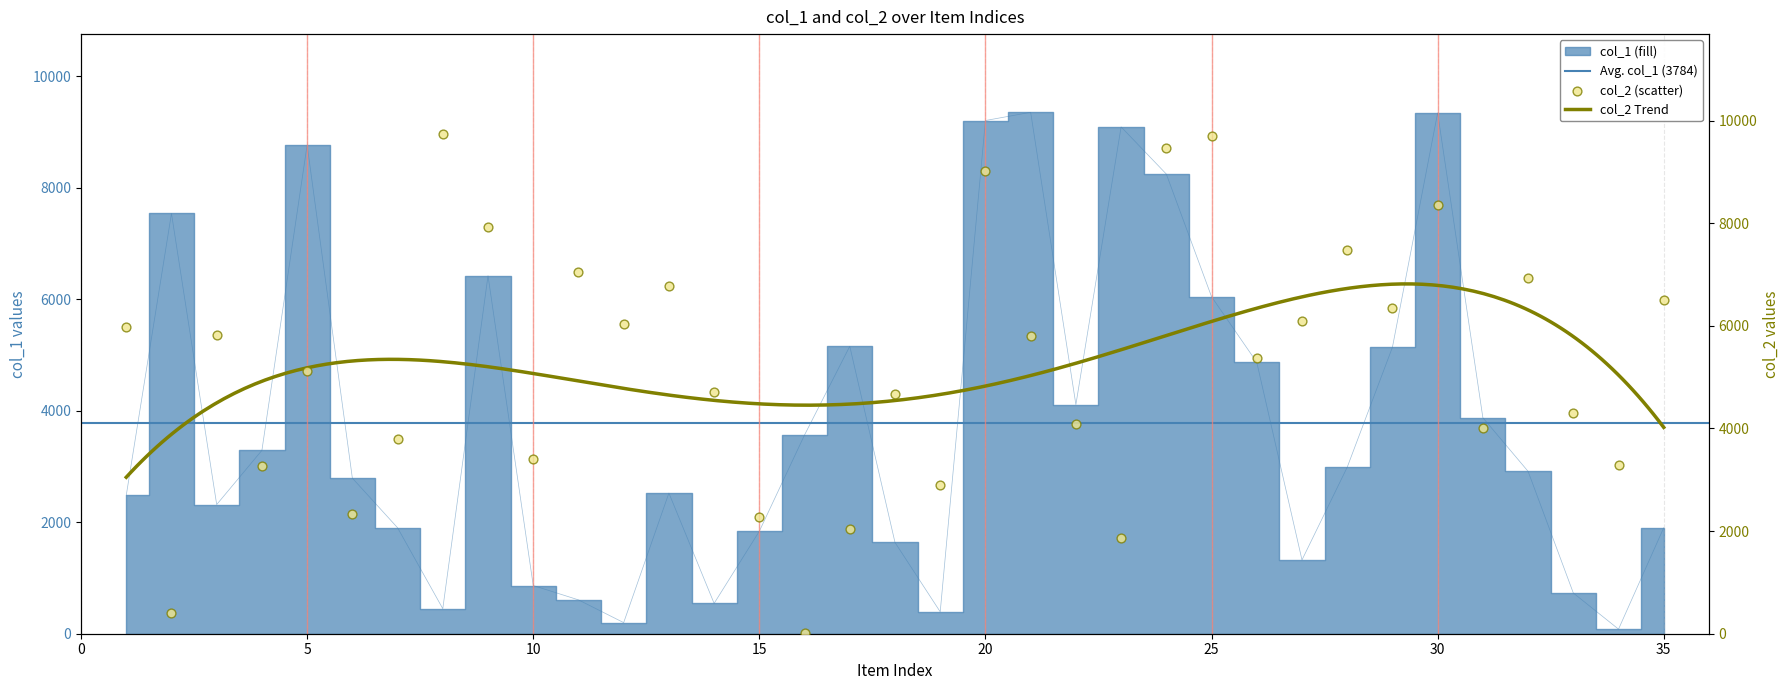

At how many categories does at least one series exceed 8474?

8